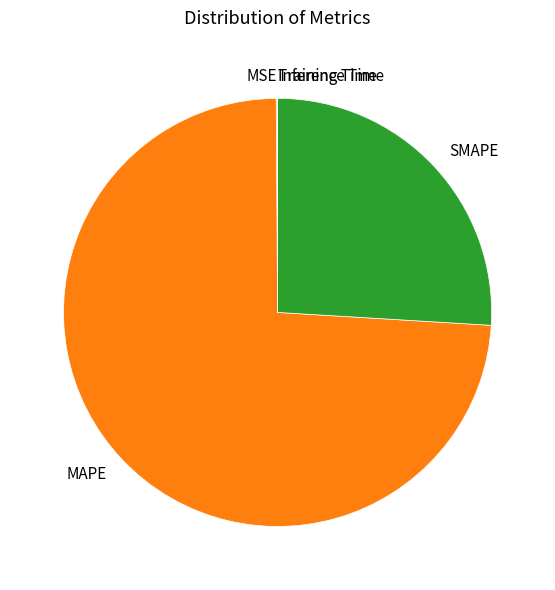

Is it true that MAPE is 74% of the pie?

True